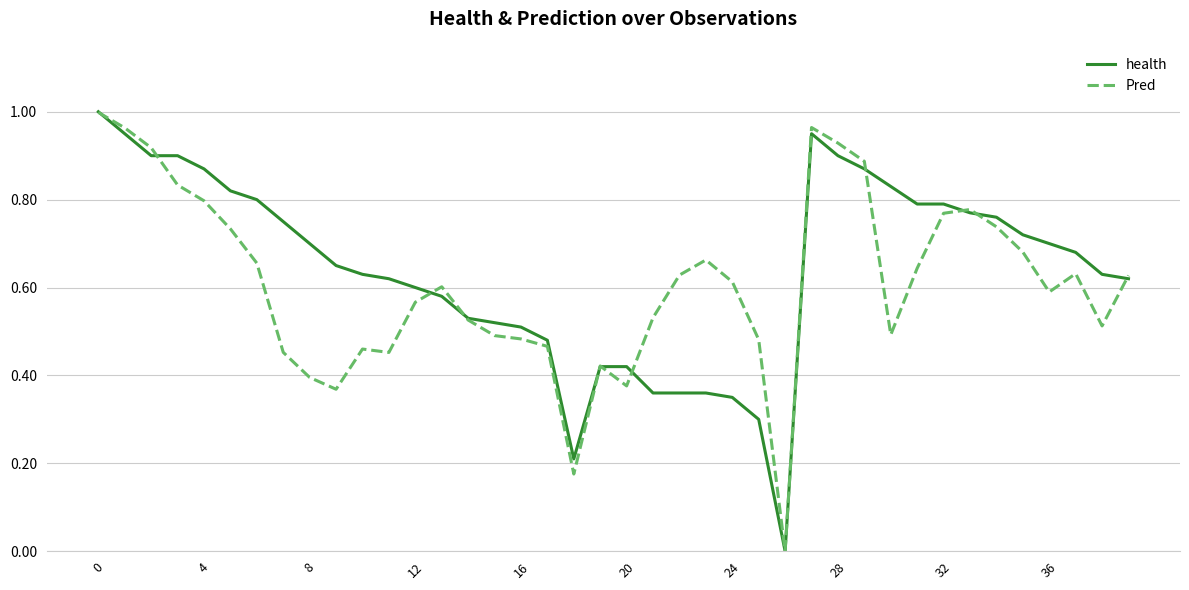

True or false: Pred has more than 2 interior local peaks.

True